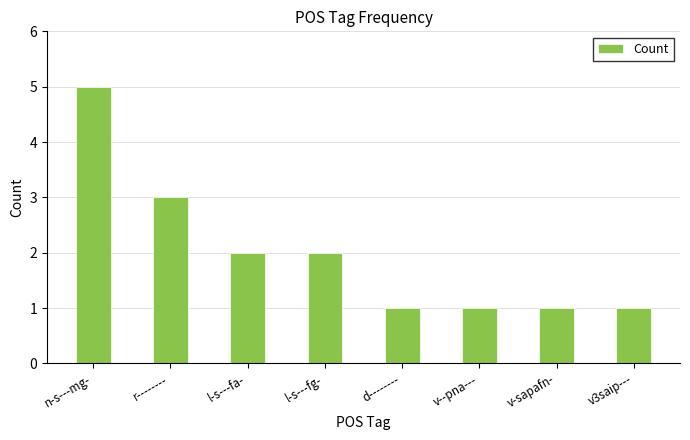

What is the label of the 3rd bar from the right?

v--pna---